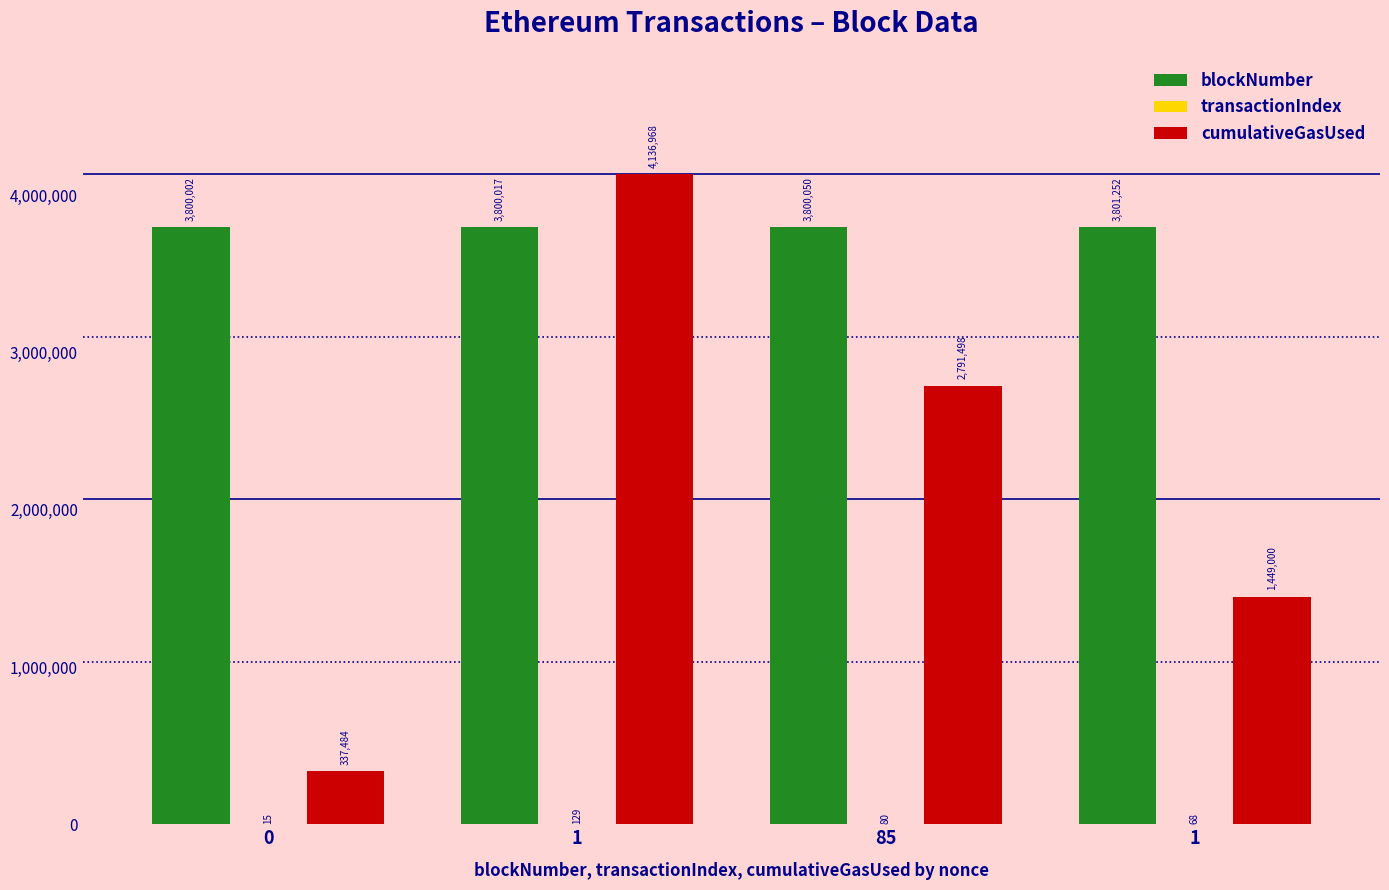

Where does the cumulativeGasUsed series first go above 2791498?

1